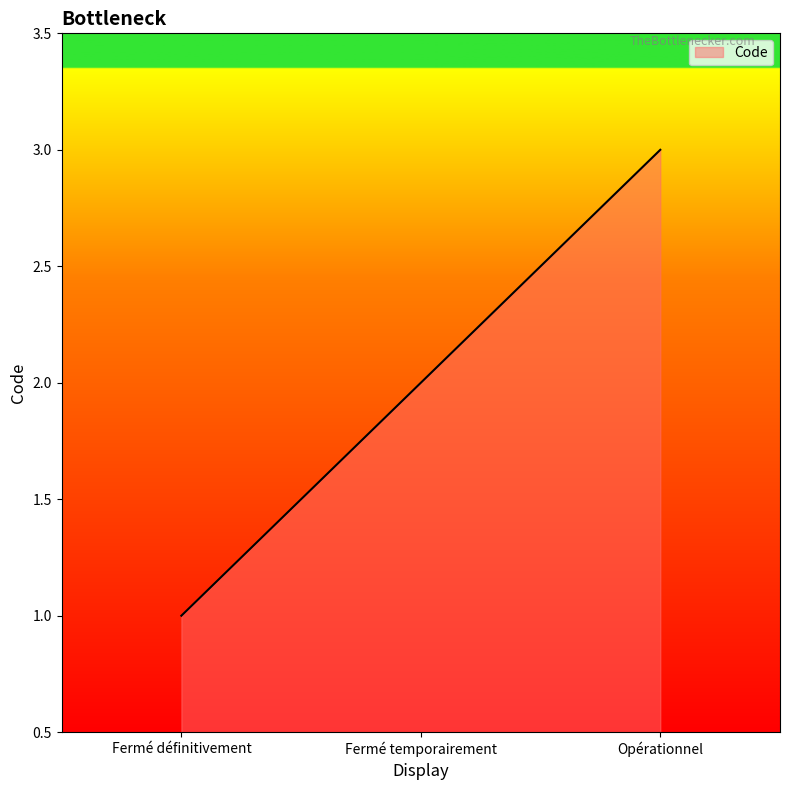

Reading right to left, extract all data points from this chart.

3	2	1